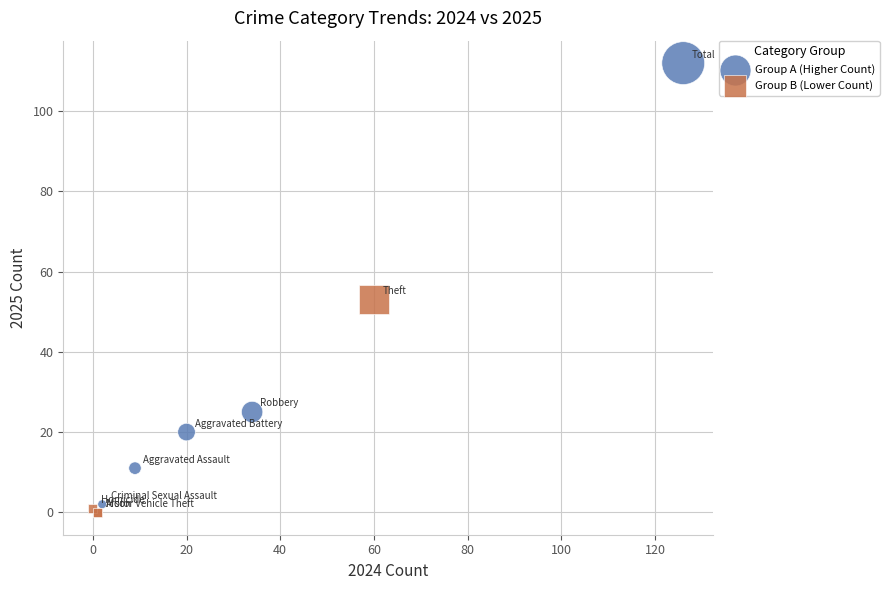

Which series reaches the minimum Y coordinate?

Group B (Lower Count)